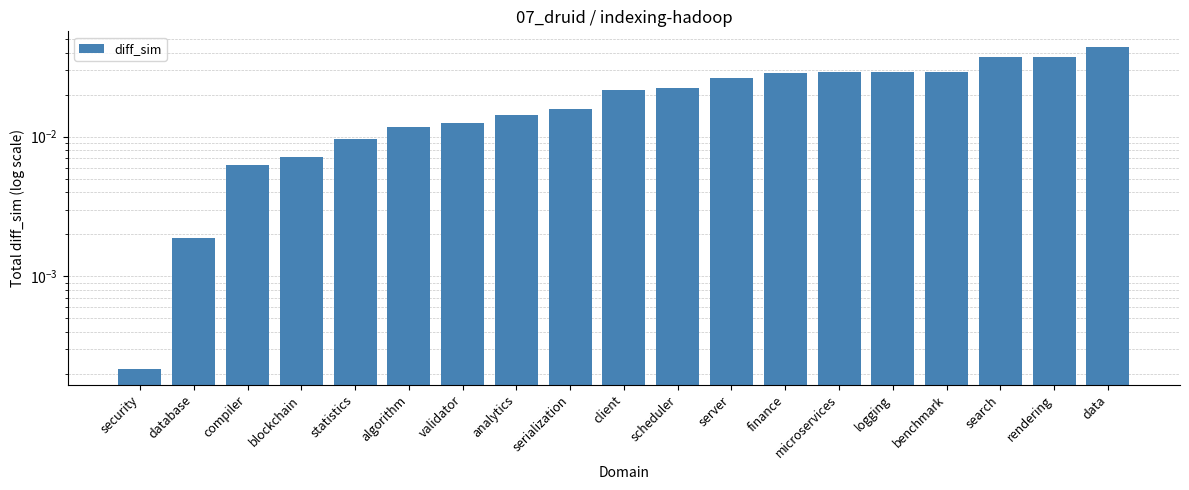

True or false: the data shows 0.0 at database.

True